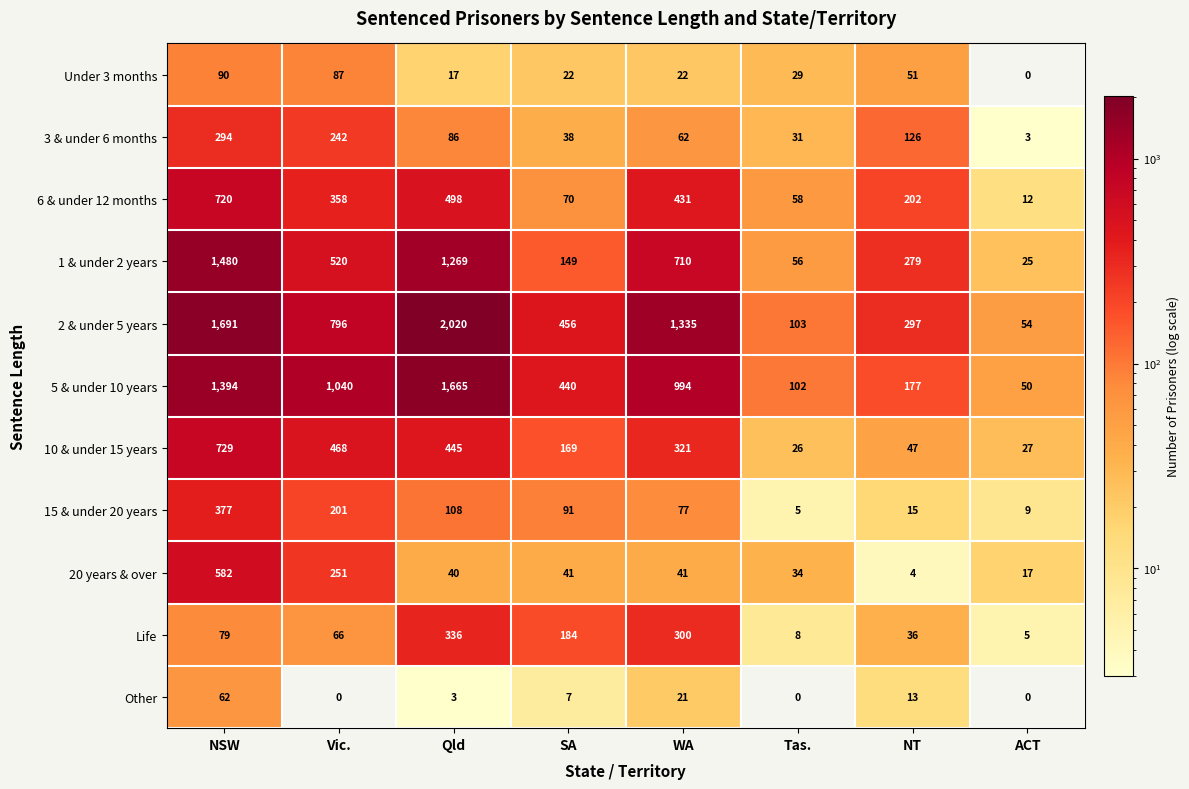

What is the difference between the highest and lowest values at SA?

449